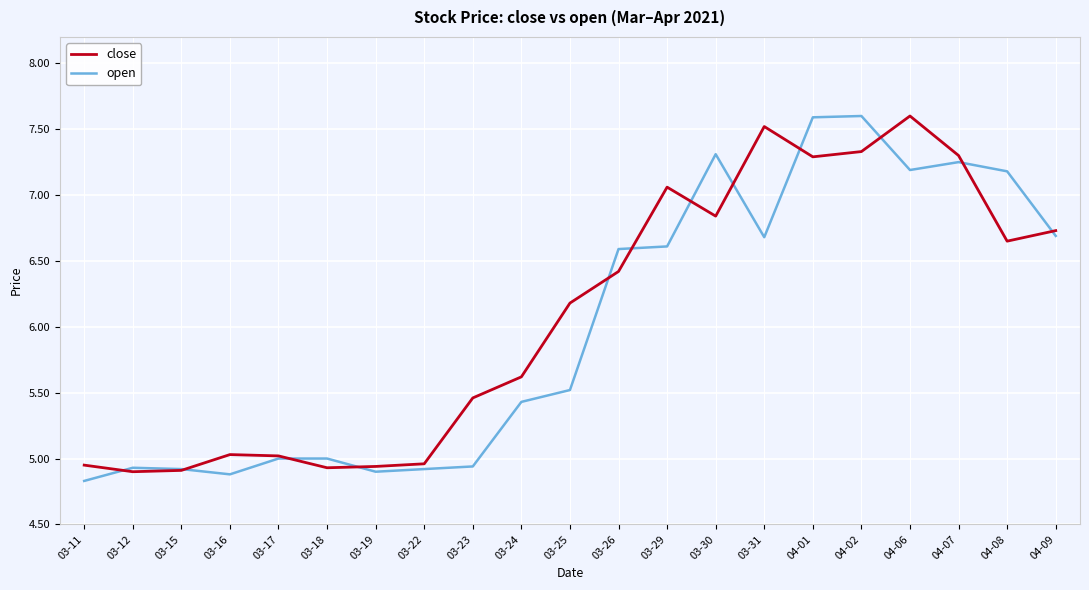

At how many categories does at least one series exceed 4?

21